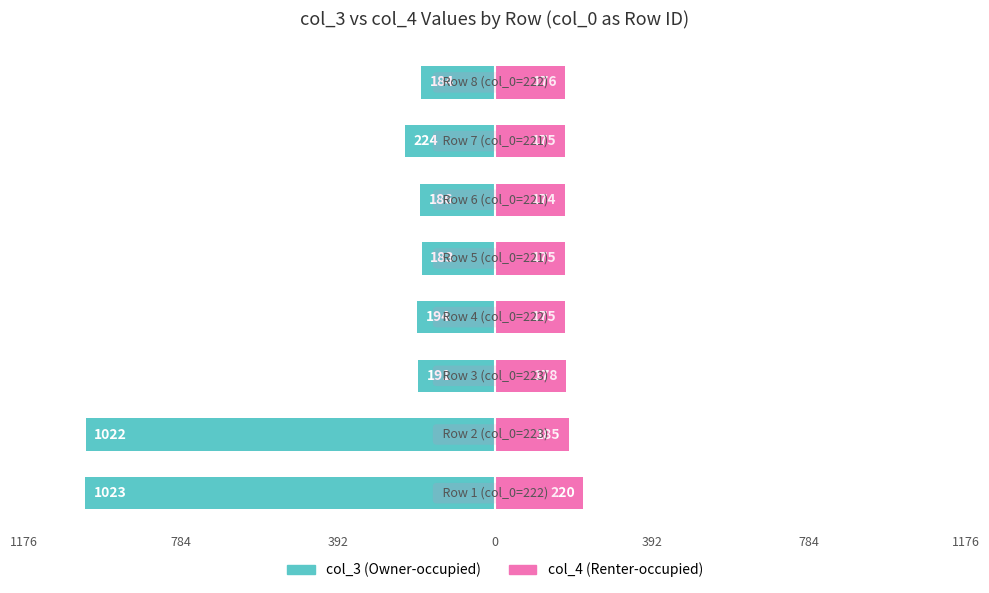

Is it true that col_3 (Owner-occupied) equals -314 at 784?

False